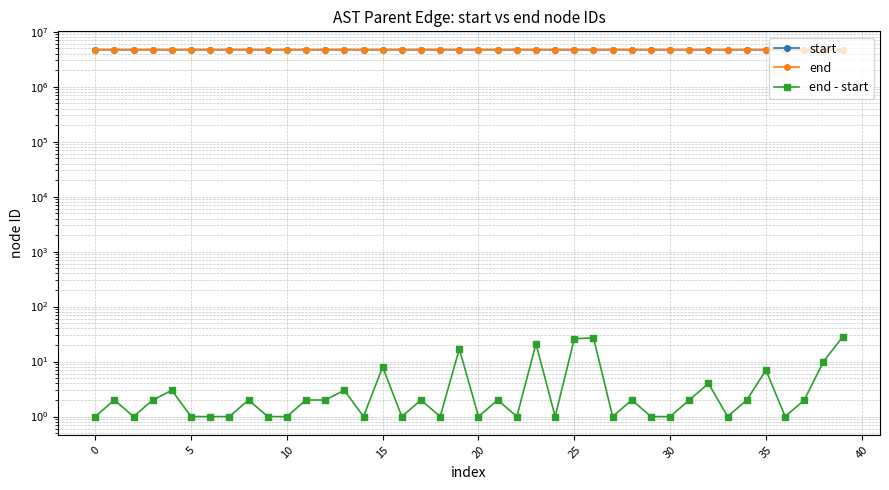

How many lines are shown in the chart?

3